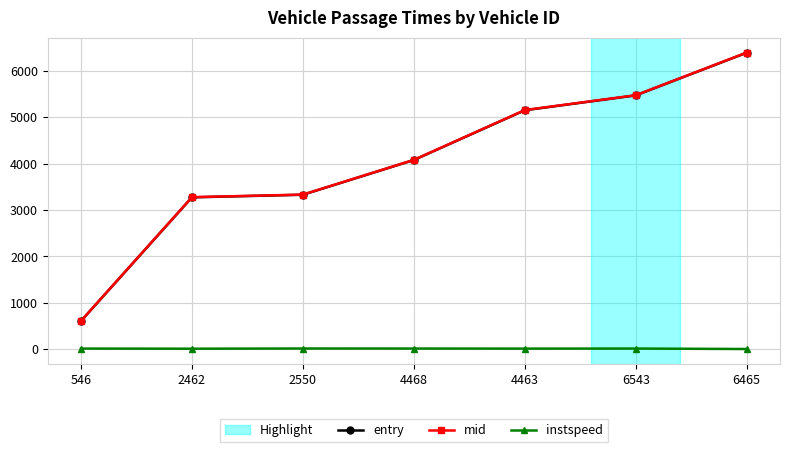

The entry series shows 3271.0 at 2462. True or false?

True